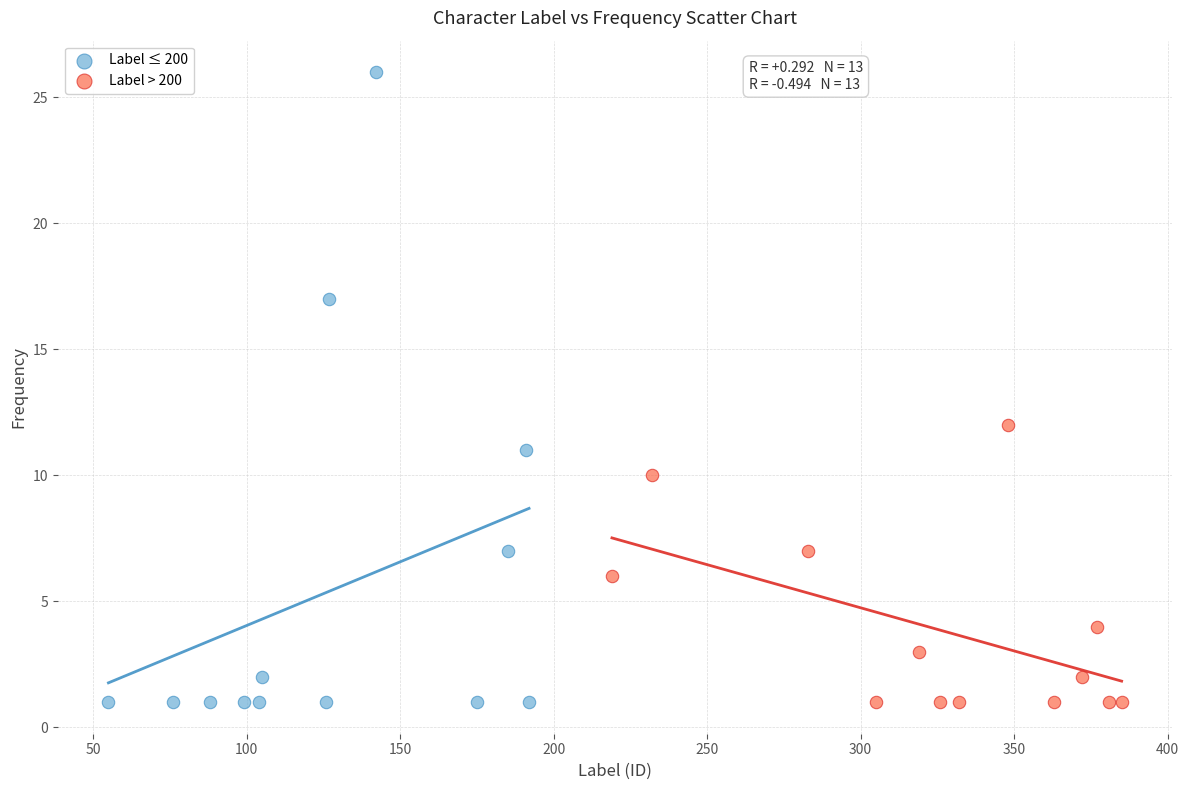

Which series reaches the maximum Y coordinate?

Label ≤ 200